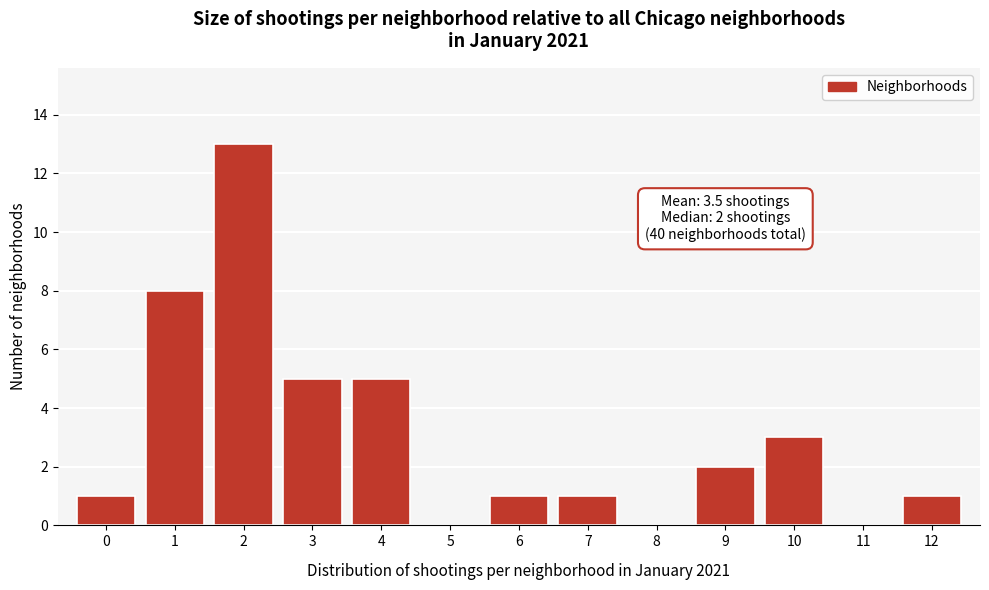

Reading right to left, transcribe all the data shown in this chart.

12=1	11=0	10=3	9=2	8=0	7=1	6=1	5=0	4=5	3=5	2=13	1=8	0=1